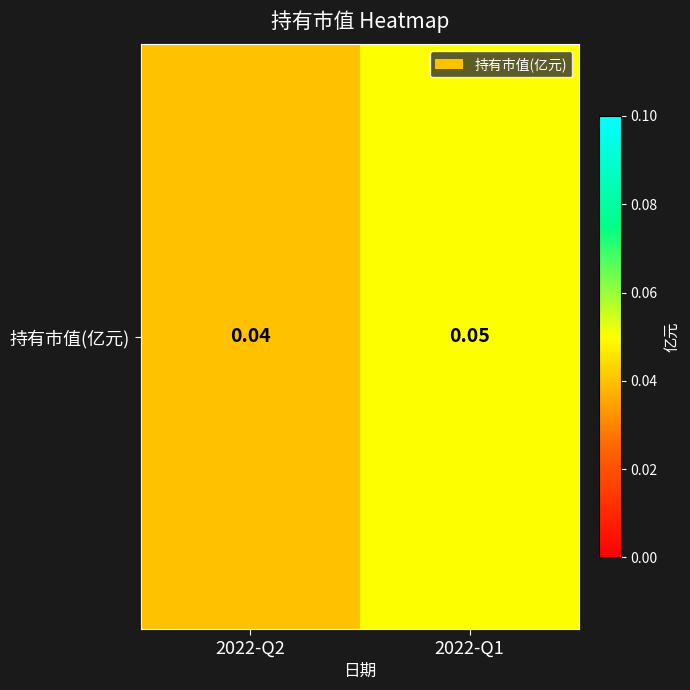

What is the maximum value shown in the chart?

0.1